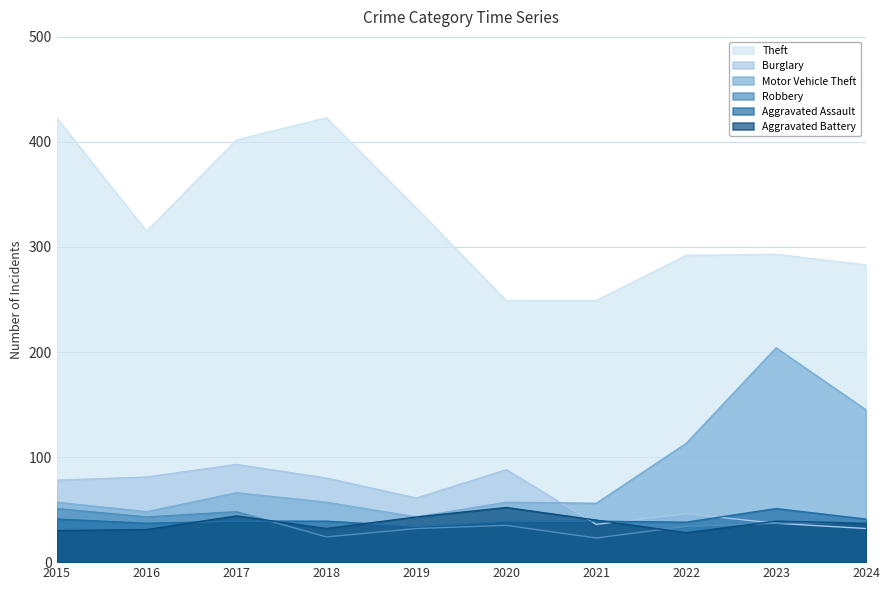

True or false: Burglary has more than 0 interior local peaks.

True